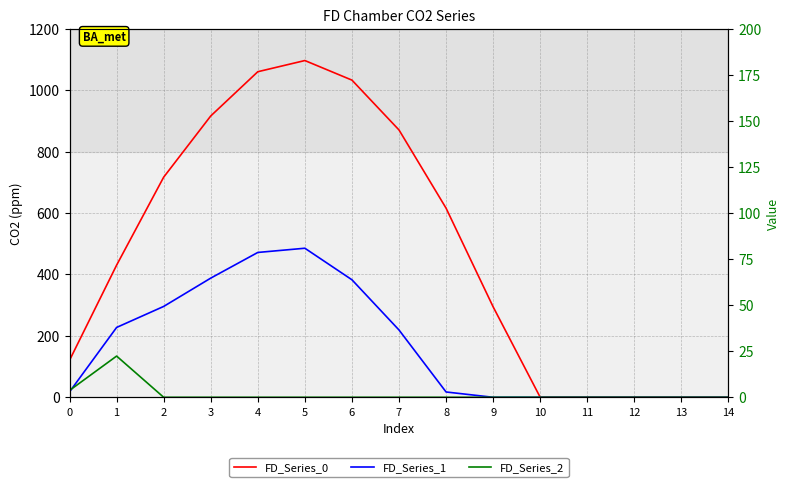

What is the value of the FD_Series_0 point at the 8th from the left?

870.6